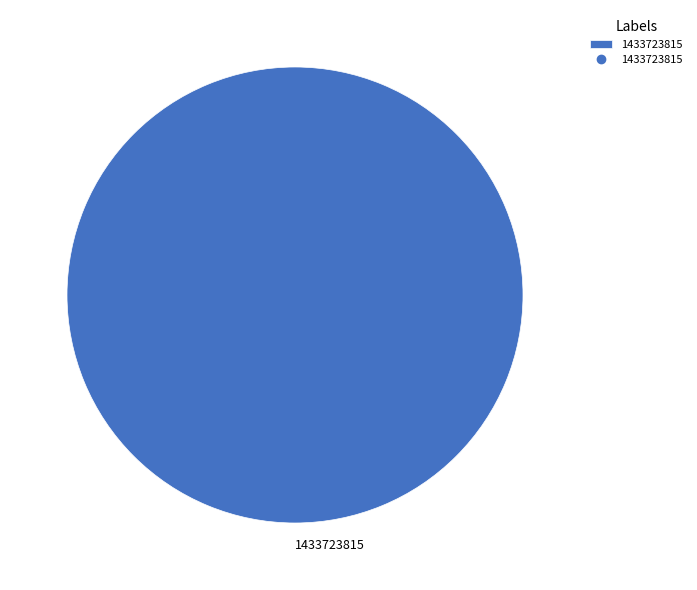

Rank the categories by value from highest to lowest.

1433723815